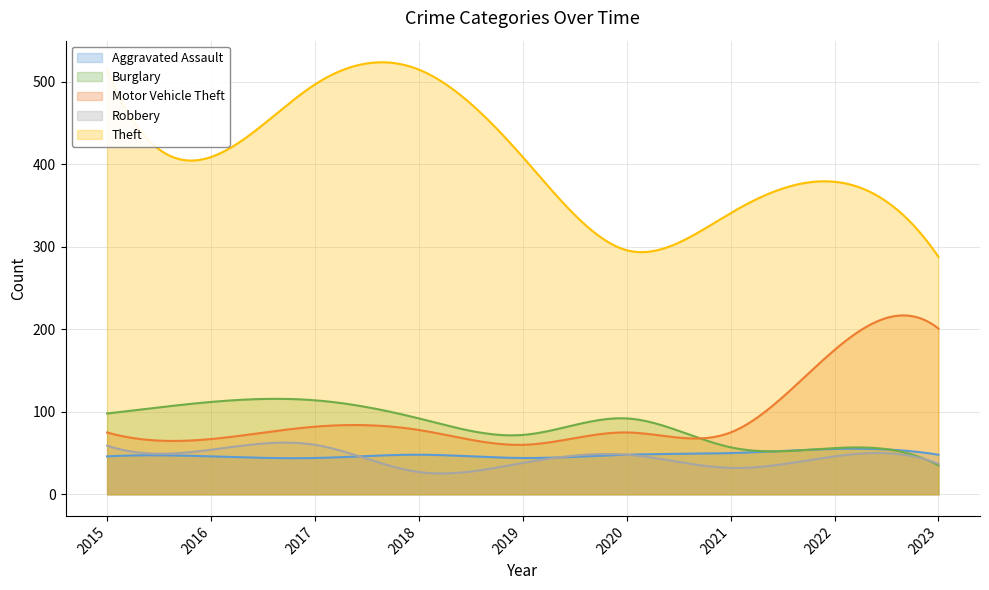

In Robbery, how many points are lower than both neighbors (excluding endpoints)?

3